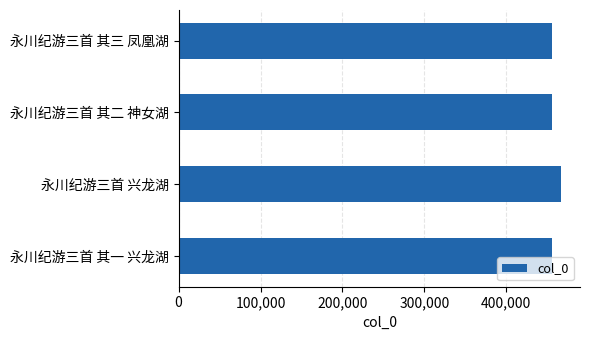

What is the change in value from 永川纪游三首 其一 兴龙湖 to 永川纪游三首 兴龙湖?

+10655